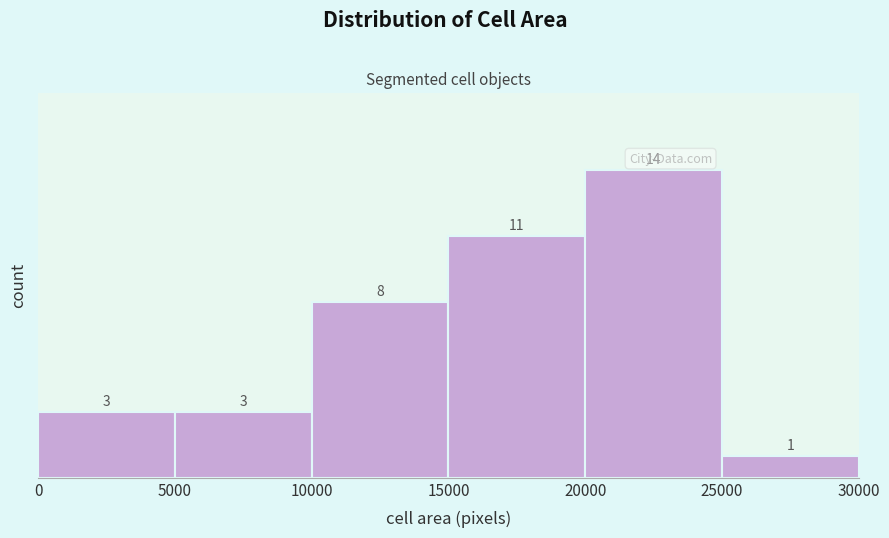

How tall is the bar that spans 10000 to 15000 on the x-axis?

8